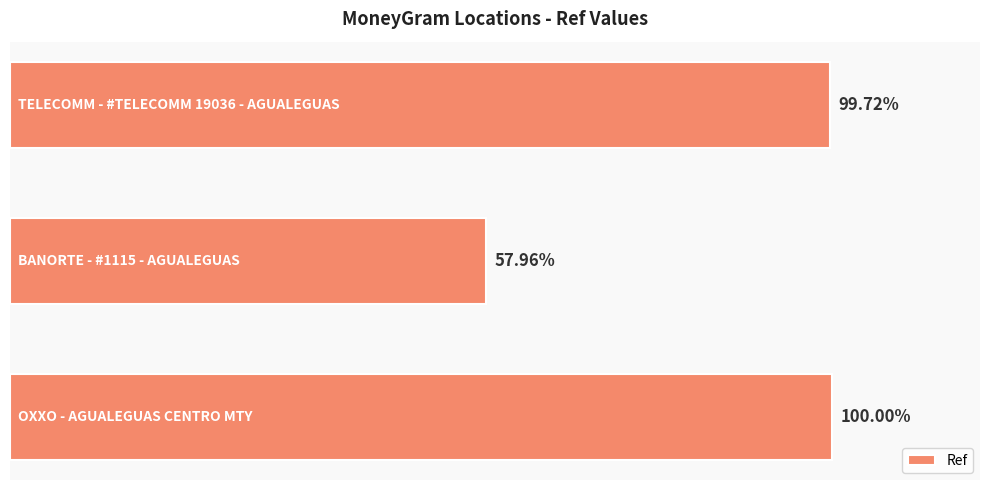

Does the chart contain any negative values?

No